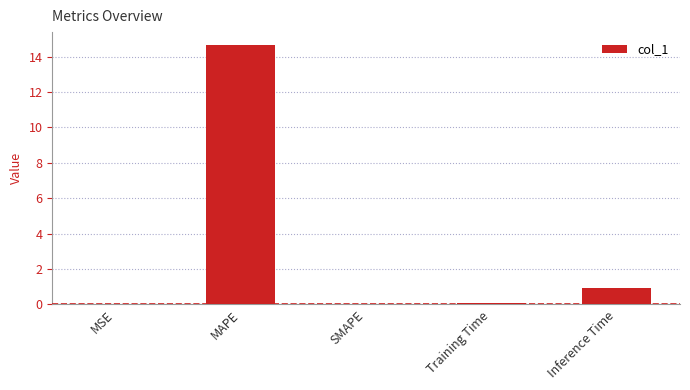

What is the approximate value at MAPE?

14.6